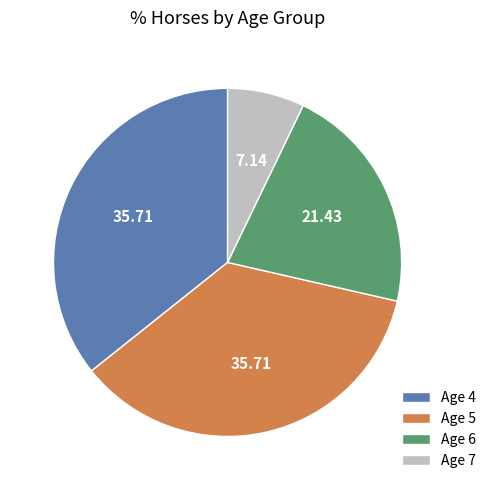

How many segments does this pie chart have?

4